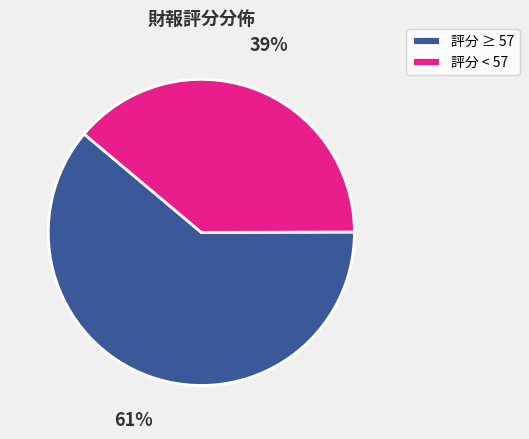

Which category has the biggest portion of the pie?

評分 ≥ 57